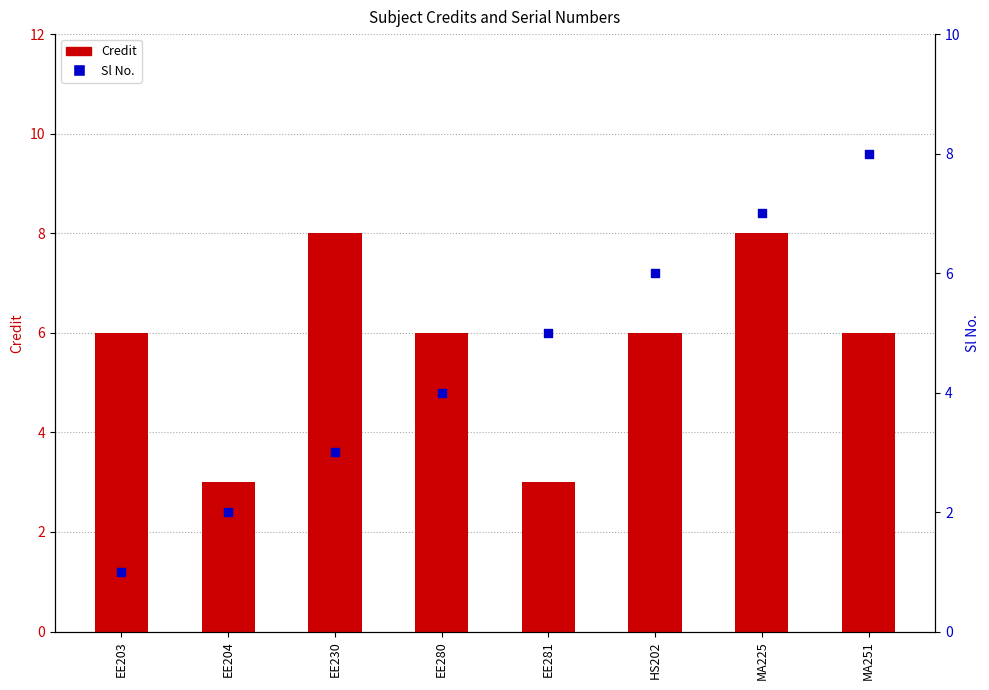

What is the total value across all series at MA251?

14